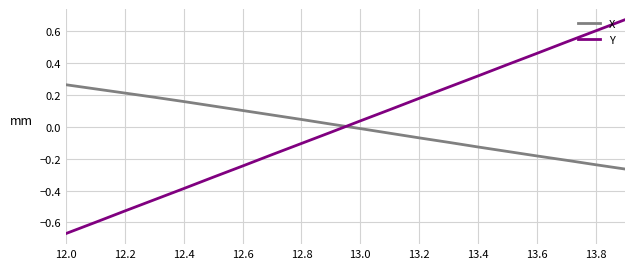

List the series in order of their peak value, lowest first.

X, Y